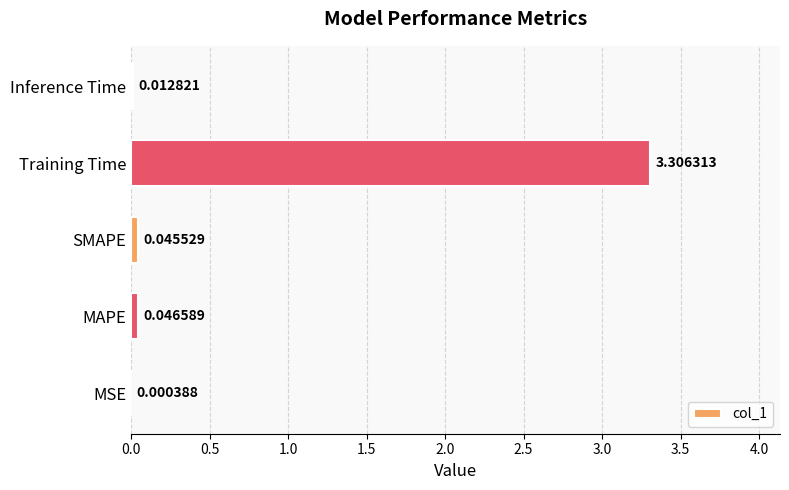

Are the bars horizontal?

Yes